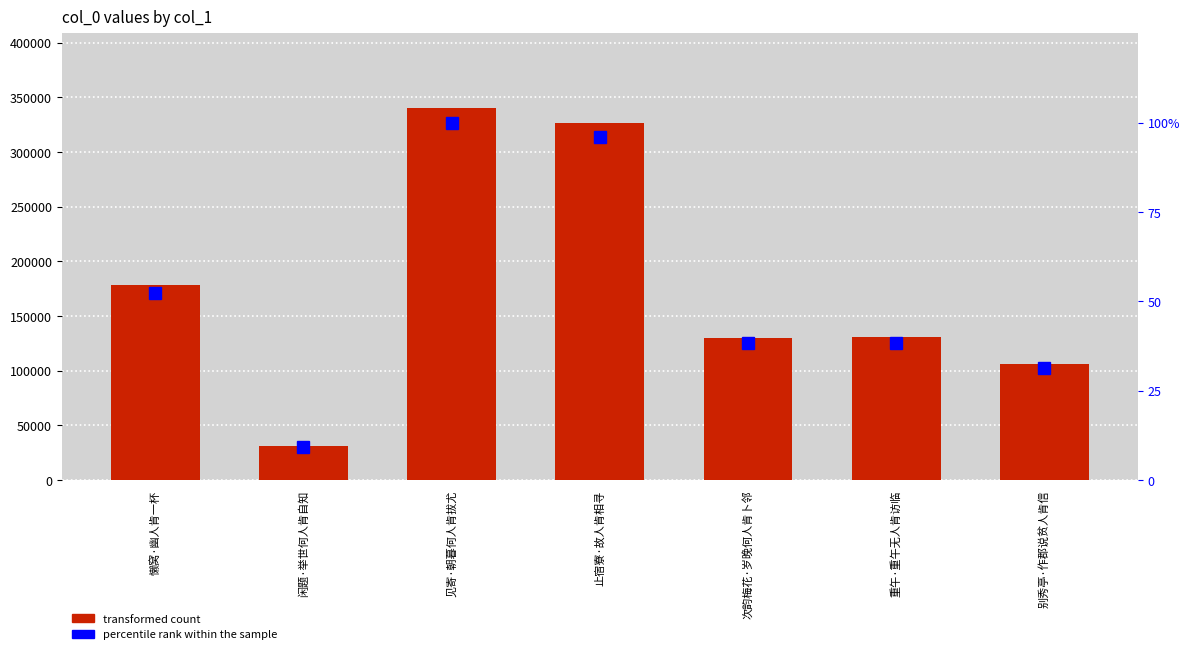

What is the difference between the maximum and minimum values in the percentile rank within sample series?

90.9